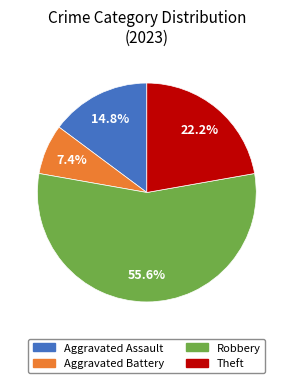

Is there a majority slice in this chart?

Yes